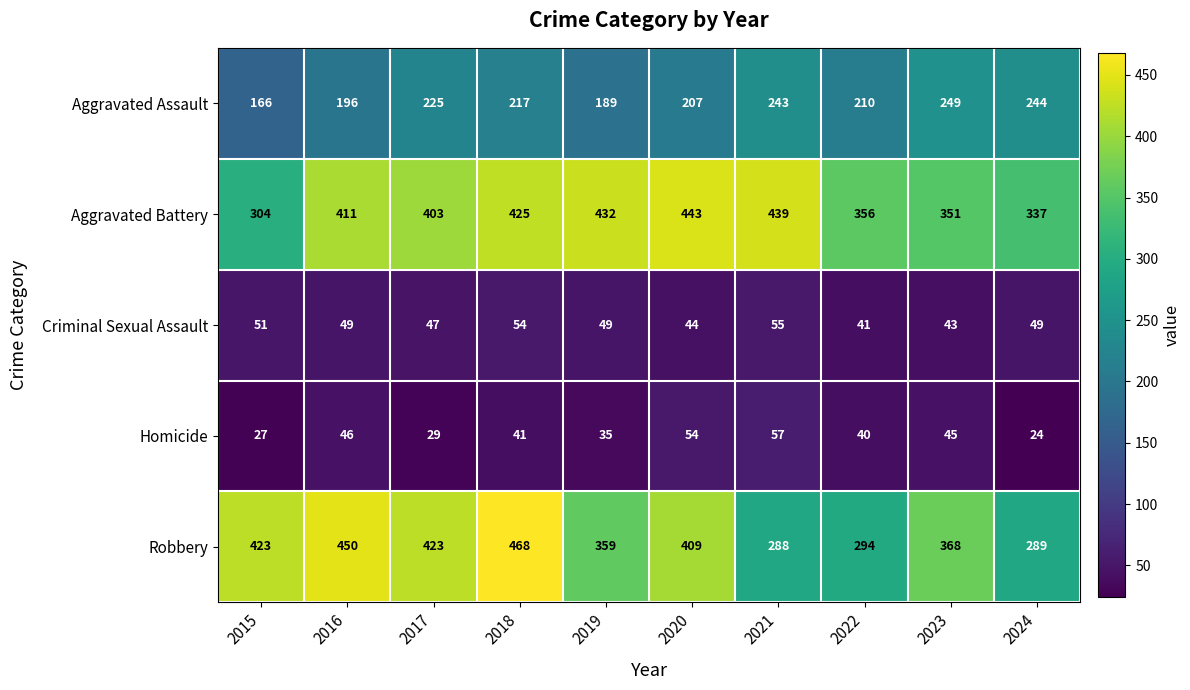

The Aggravated Battery series shows 146 at 2024. True or false?

False